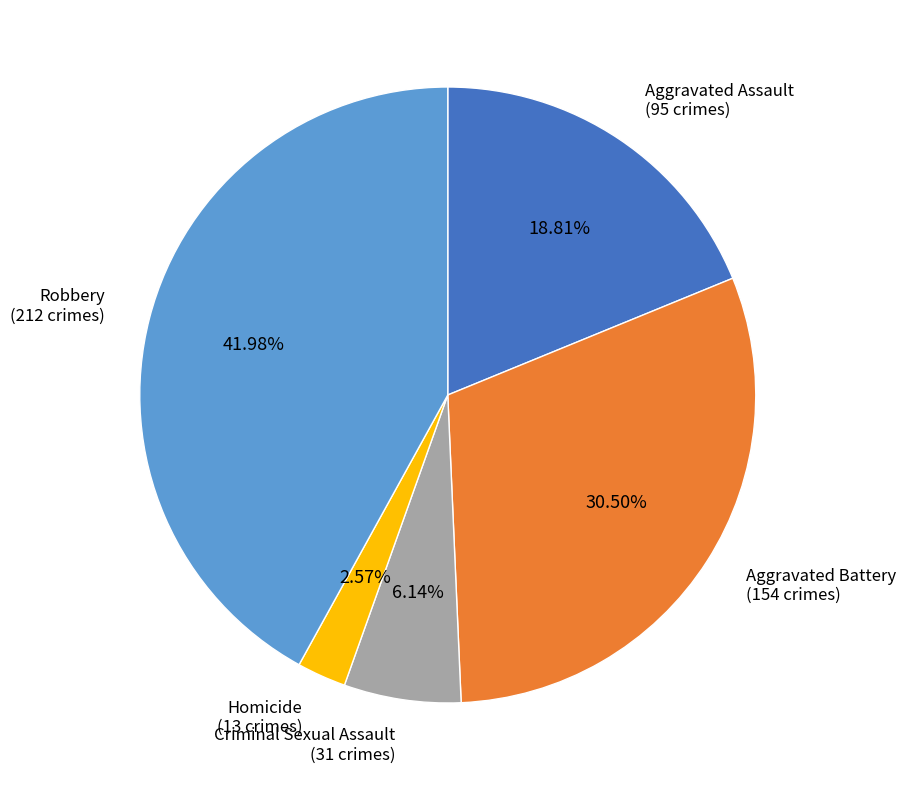

Is there a majority slice in this chart?

No